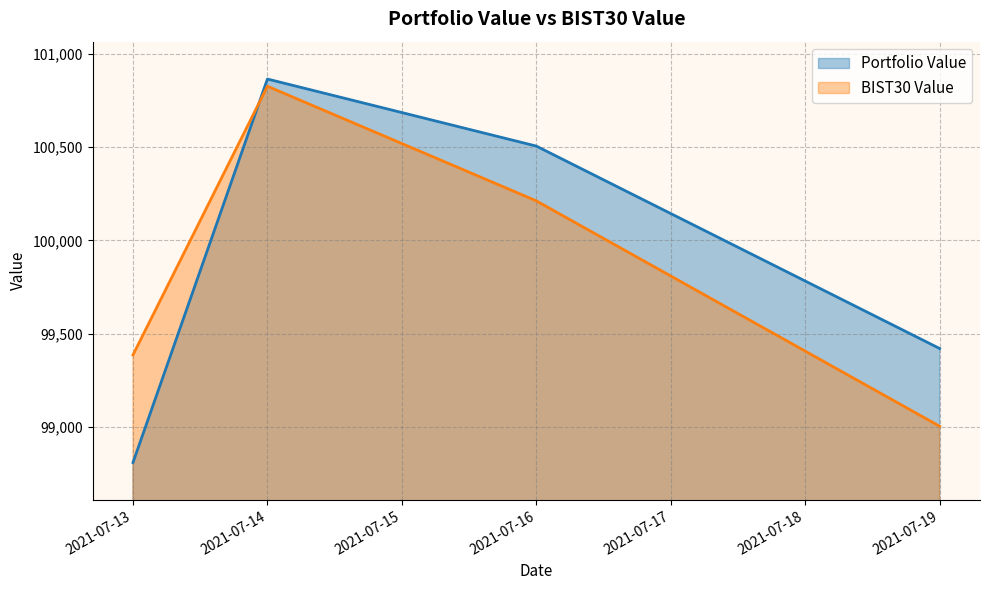

At which label is BIST30 Value closest to 99914?

2021-07-16